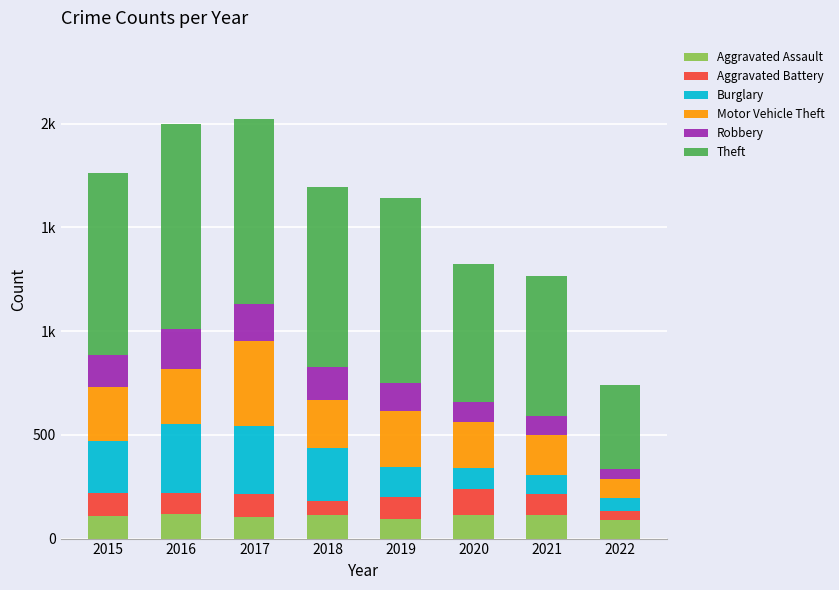

Does the chart contain stacked bars?

Yes